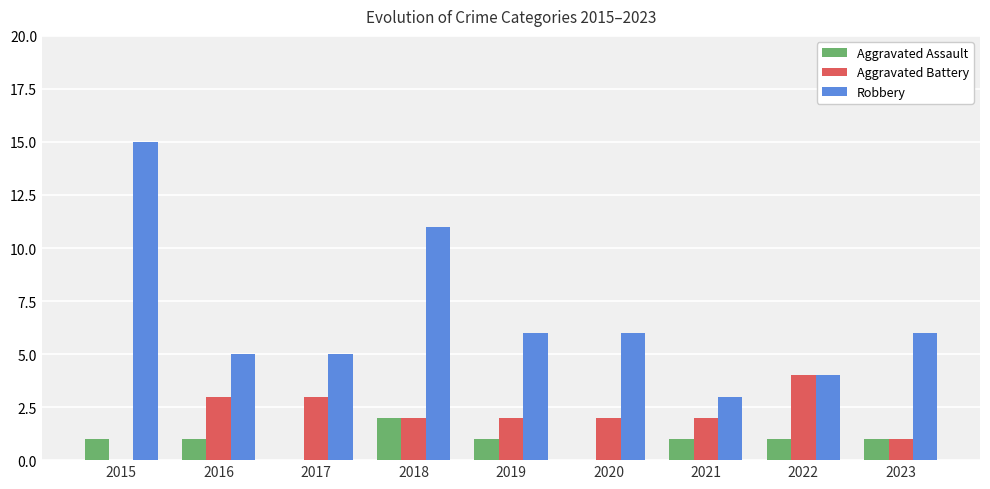

At which category does the chart reach its peak across all series?

2015